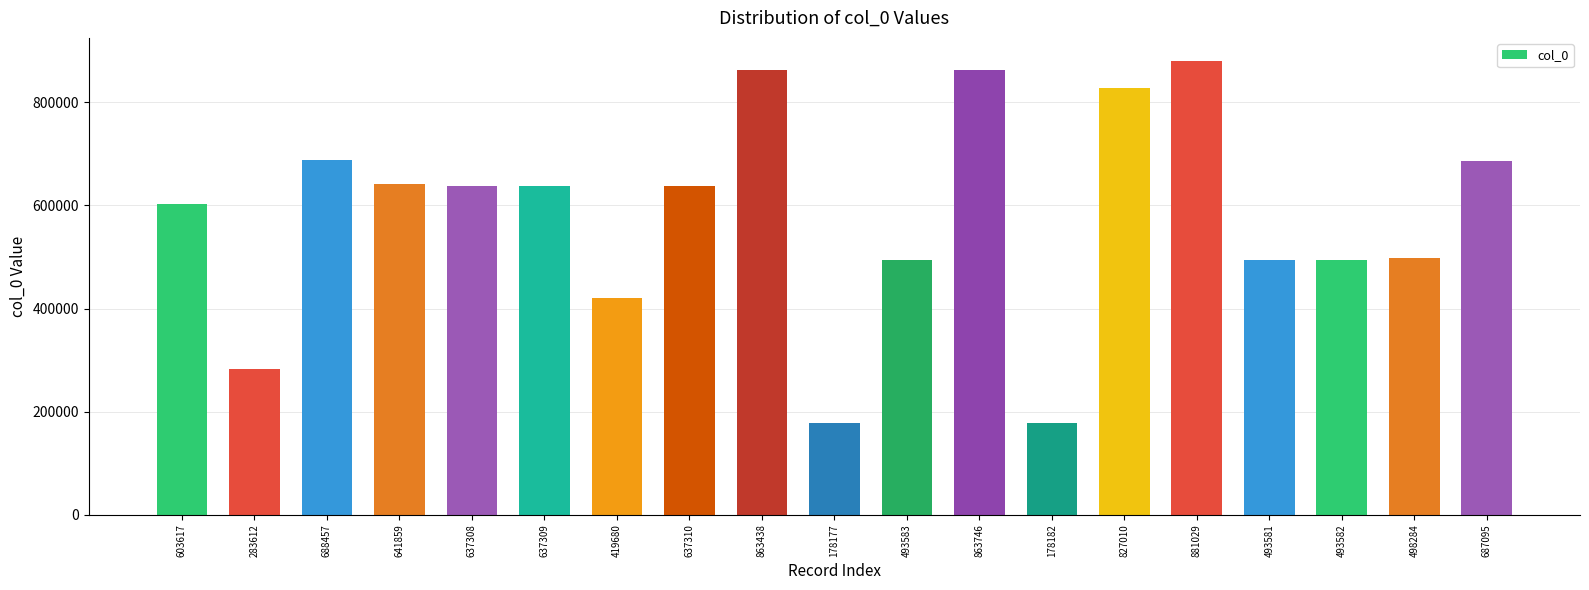

Between 493583 and 283612, which is larger?

493583